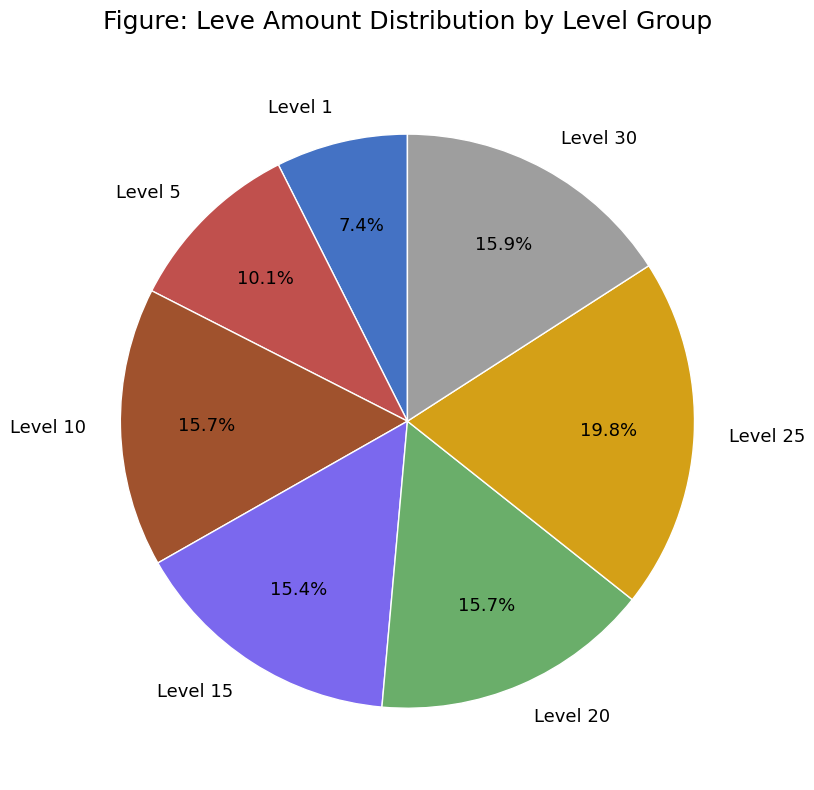

Is the sum of Level 1 and Level 25 greater than half?

No